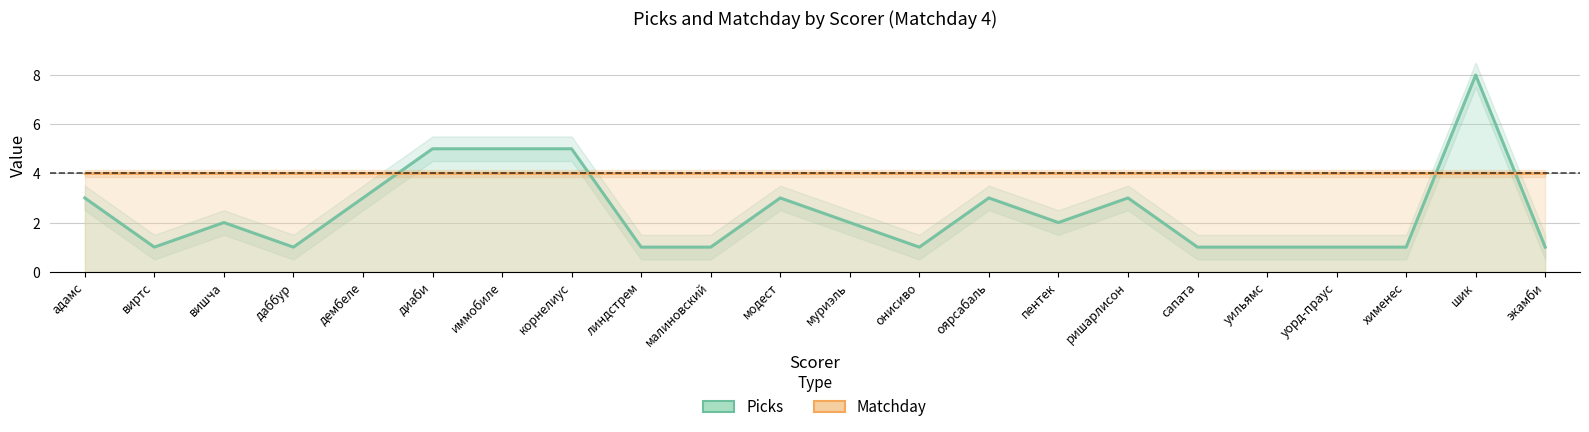

What is the value of the Picks point at the 6th from the left?

5